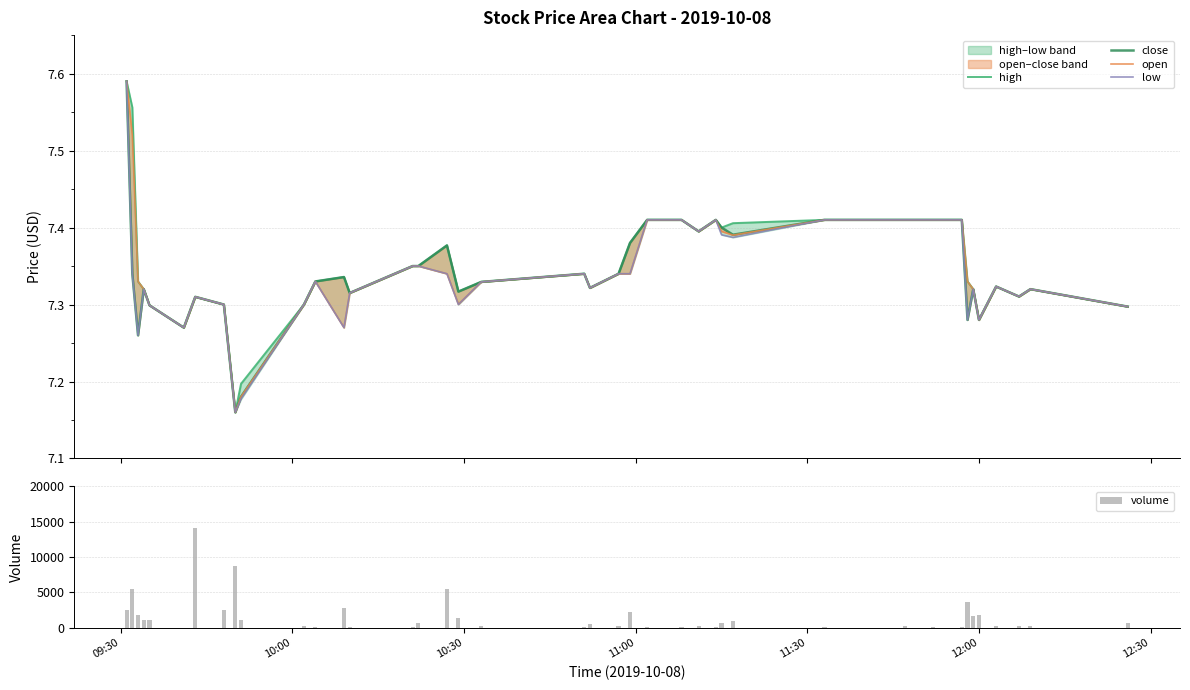

What is the sum of all volume values?

63412